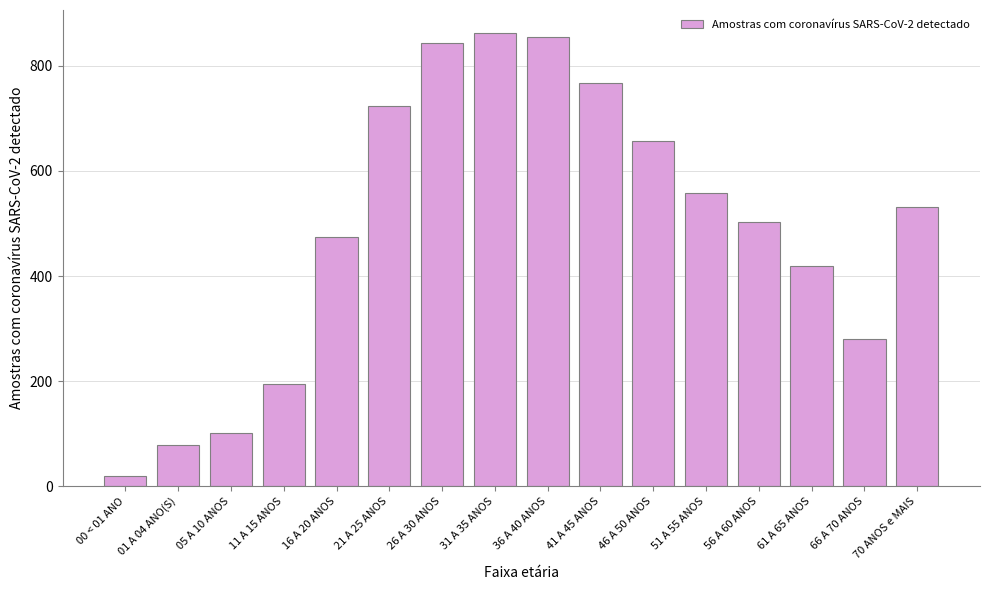

Which label corresponds to the largest value in the chart?

31 A 35 ANOS